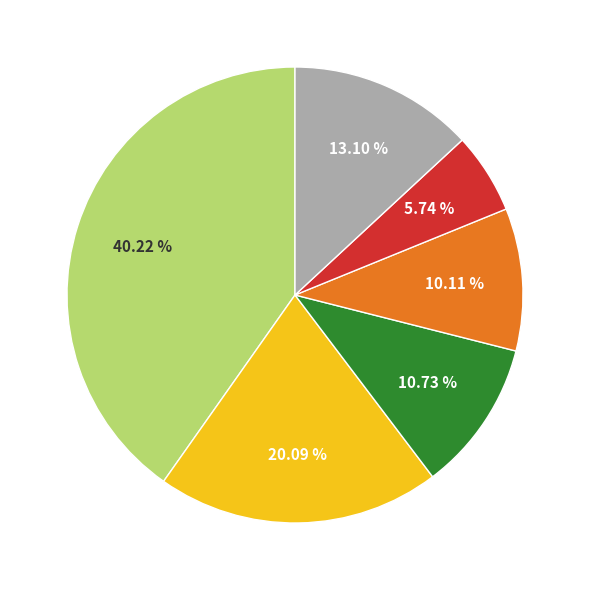

Is there a majority slice in this chart?

No